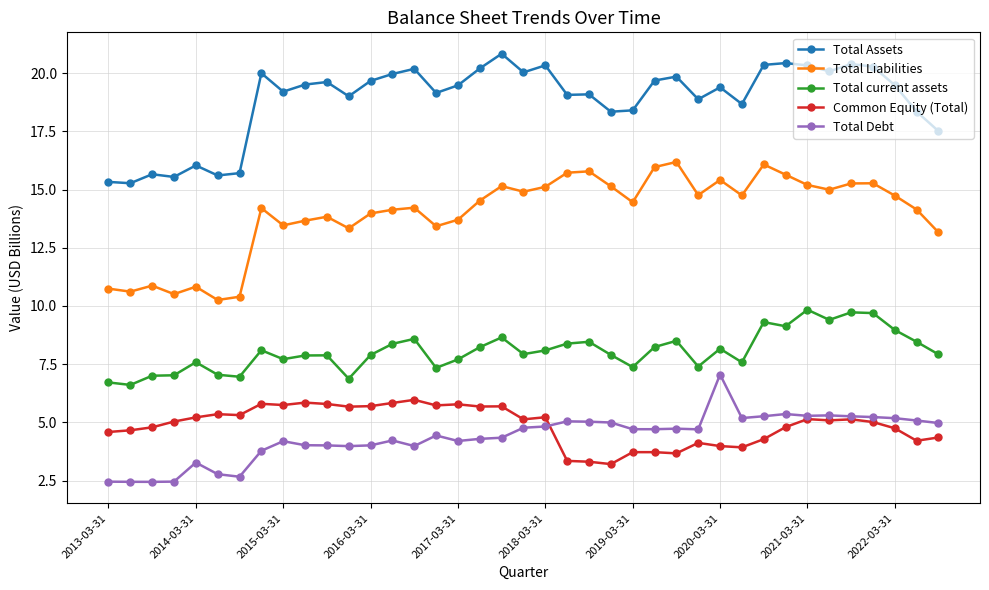

Which series has the largest total across all categories?

Total Assets